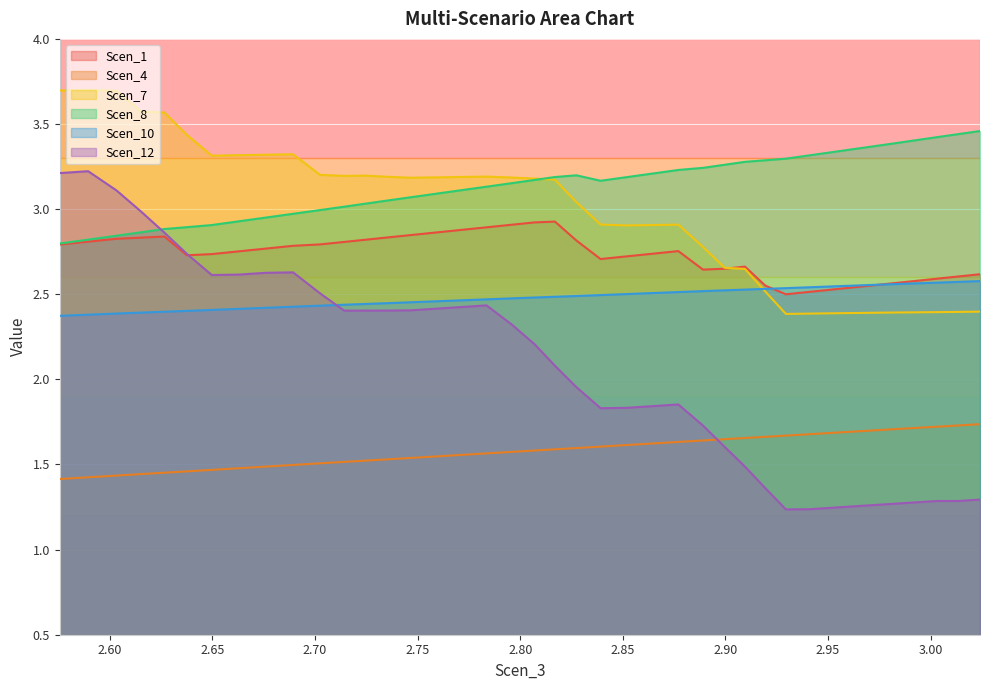

True or false: Scen_1 and Scen_4 intersect in this chart.

False